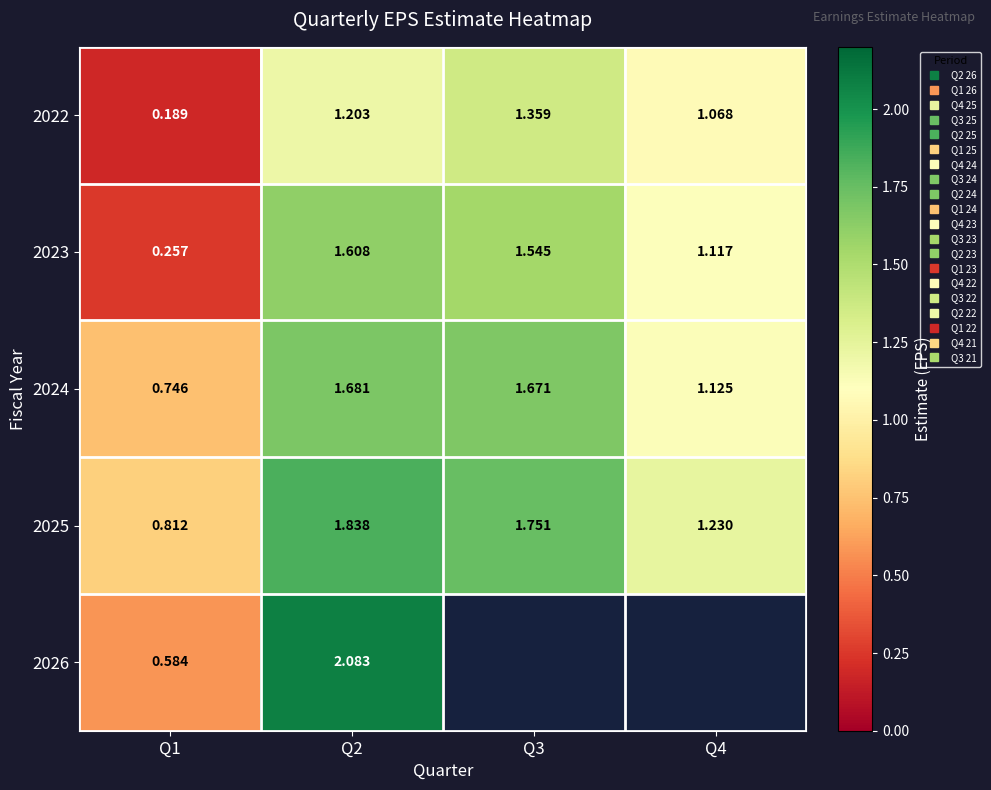

How many 2024 values are between 1 and 2?

3